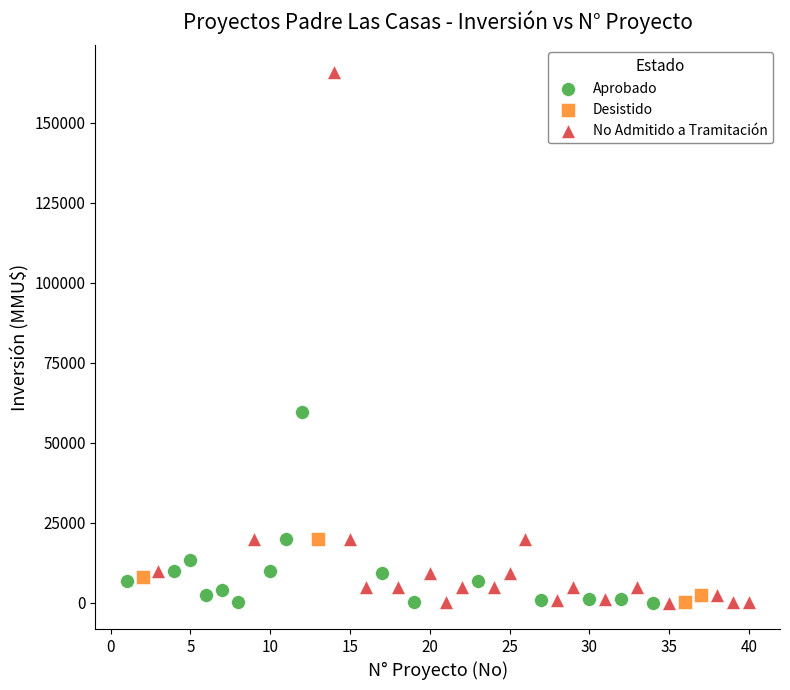

Which series has the largest Y range (max minus min)?

No Admitido a Tramitación